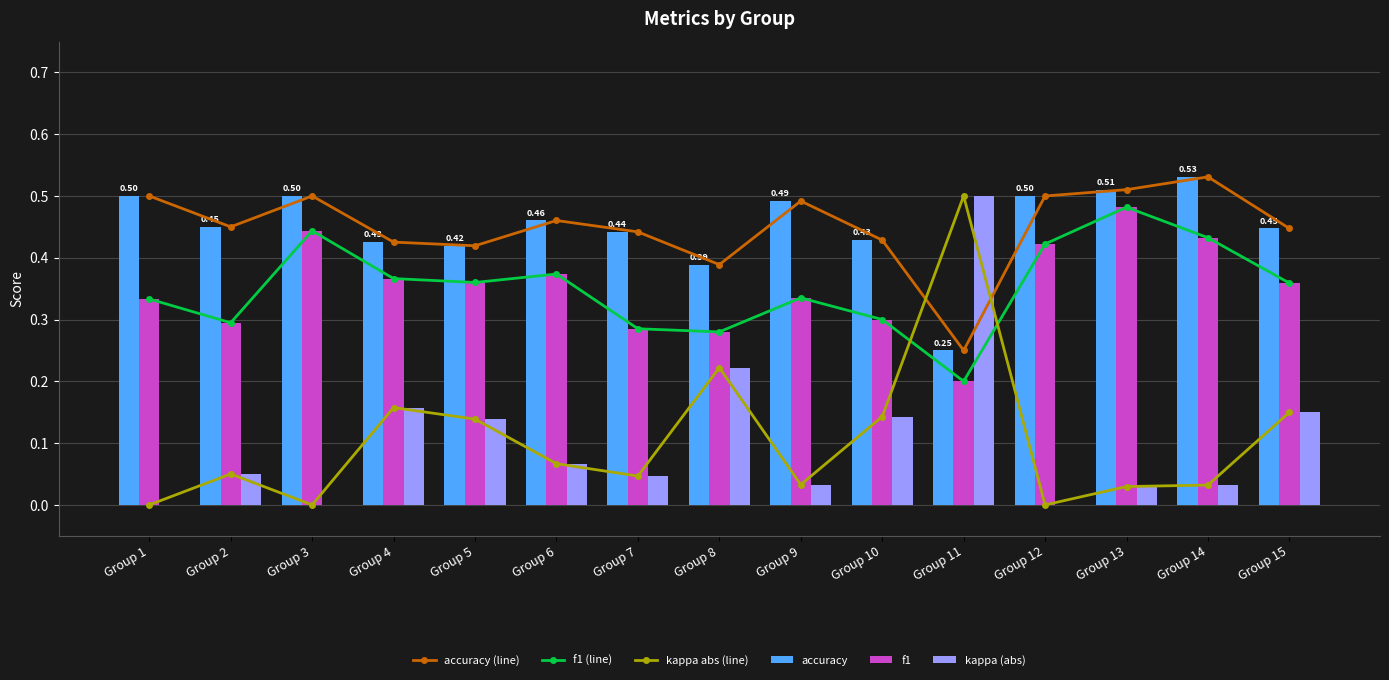

How many distinct data groups are displayed?

6